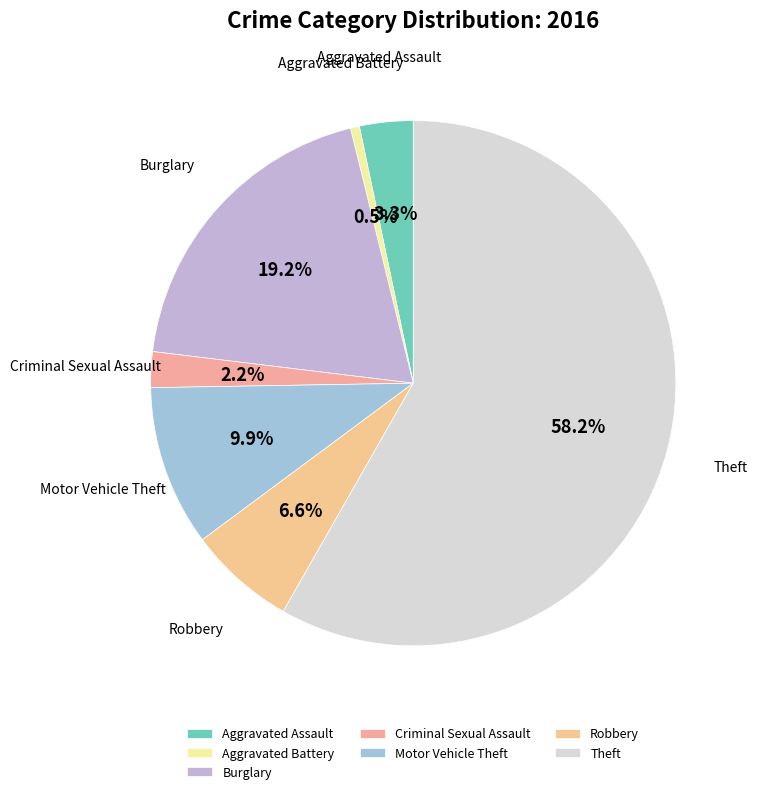

To the nearest percent, what is the difference between the largest and smallest slice percentages?

58%